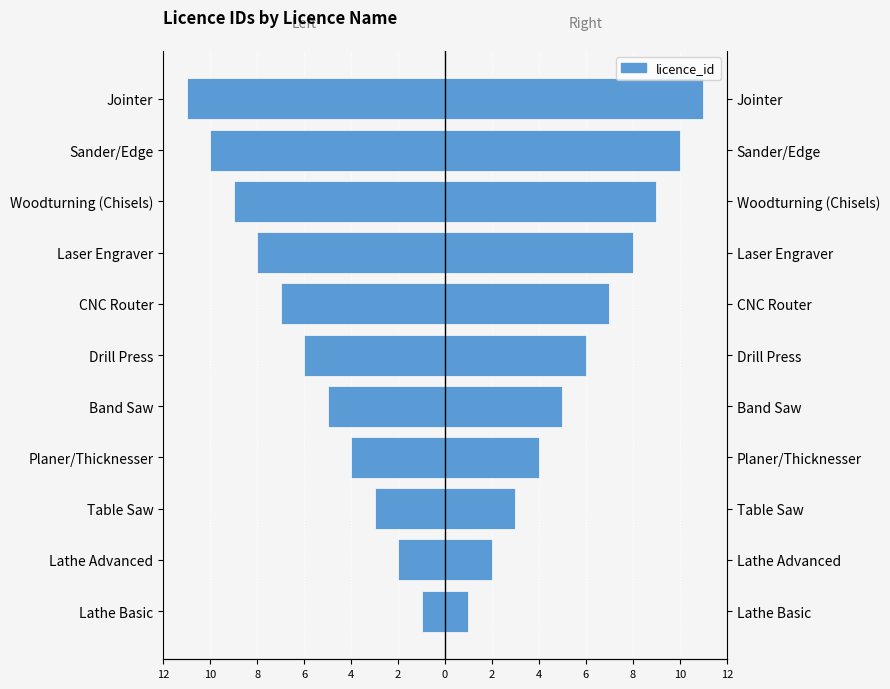

What is the value of the Left bar at the 1st from the left?

-1